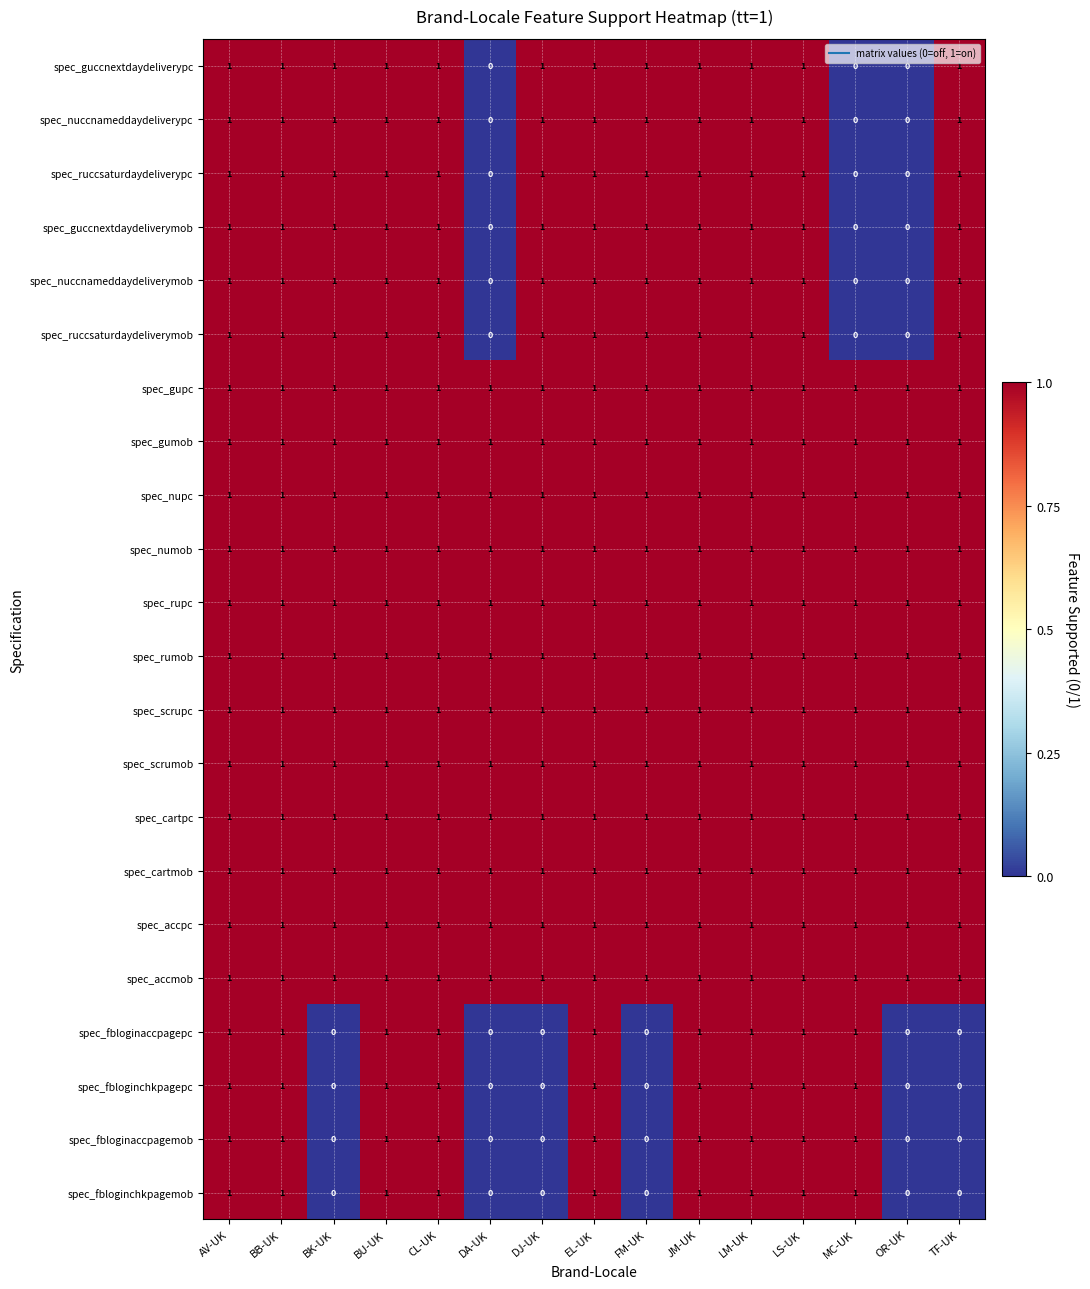

Is it true that spec_scrupc equals 2 at BU-UK?

False